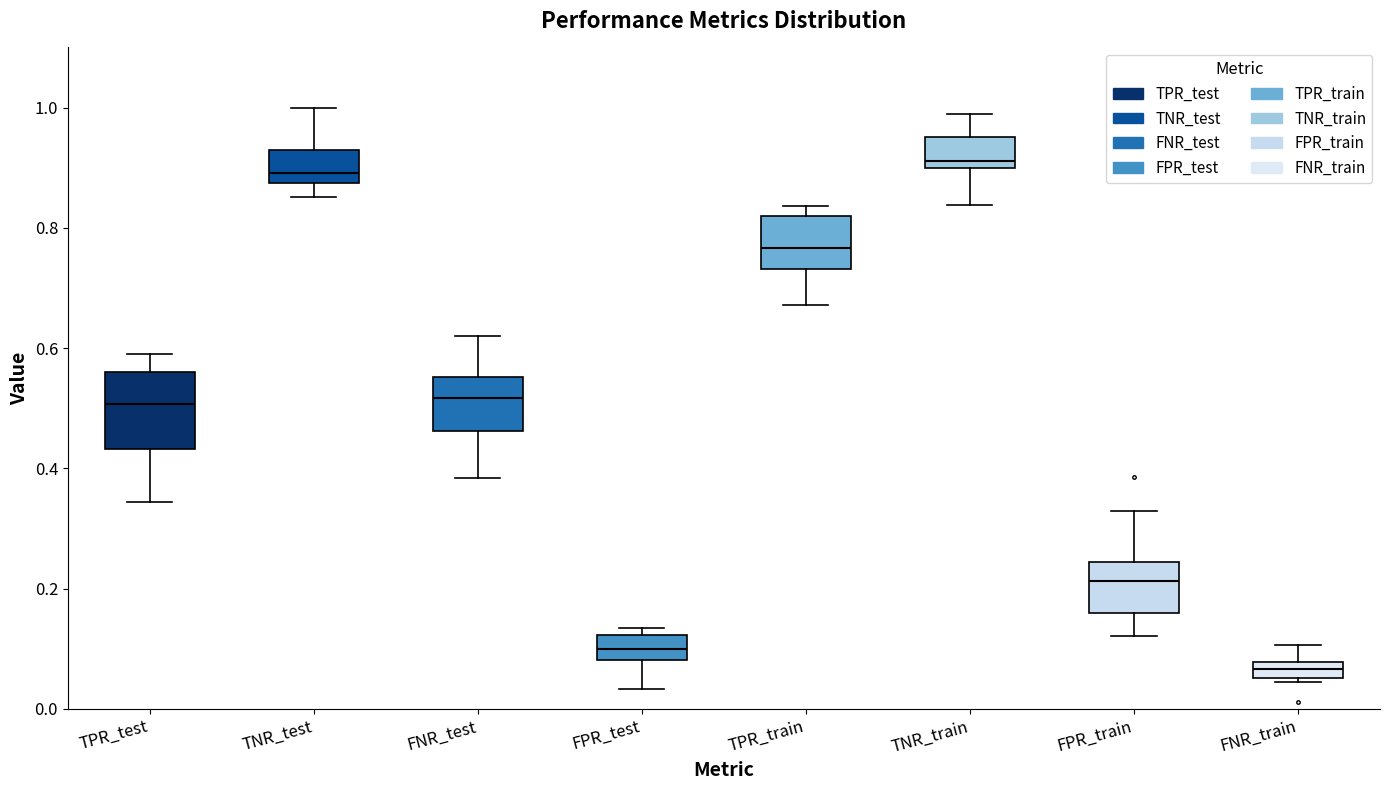

Comparing the boxes themselves (not the whiskers), which one is the tallest?

TPR_test